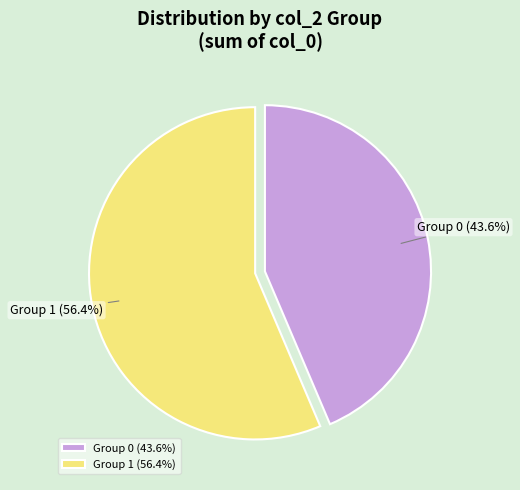

Does Group 0 represent more than half of the total?

No